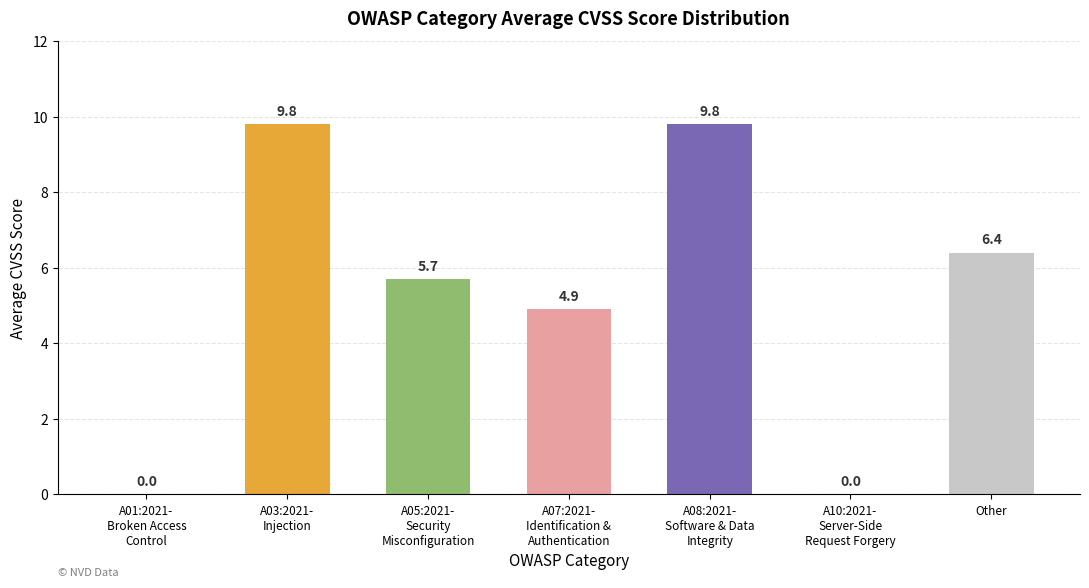

Reading left to right, list all the values displayed in this chart.

A01:2021-
Broken Access
Control=0.0	A03:2021-
Injection=9.8	A05:2021-
Security
Misconfiguration=5.7	A07:2021-
Identification &
Authentication=4.9	A08:2021-
Software & Data
Integrity=9.8	A10:2021-
Server-Side
Request Forgery=0.0	Other=6.4